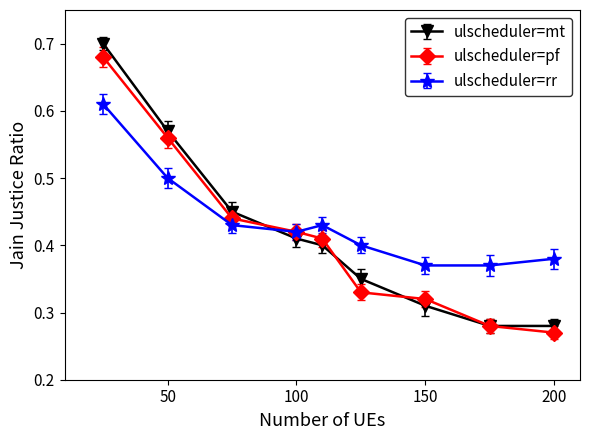

At how many categories does at least one series exceed 0?

9